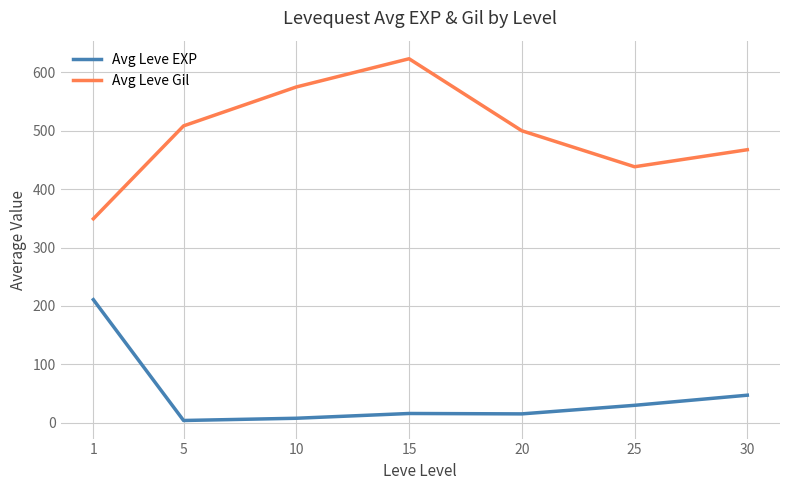

Does the chart have visible grid lines?

Yes